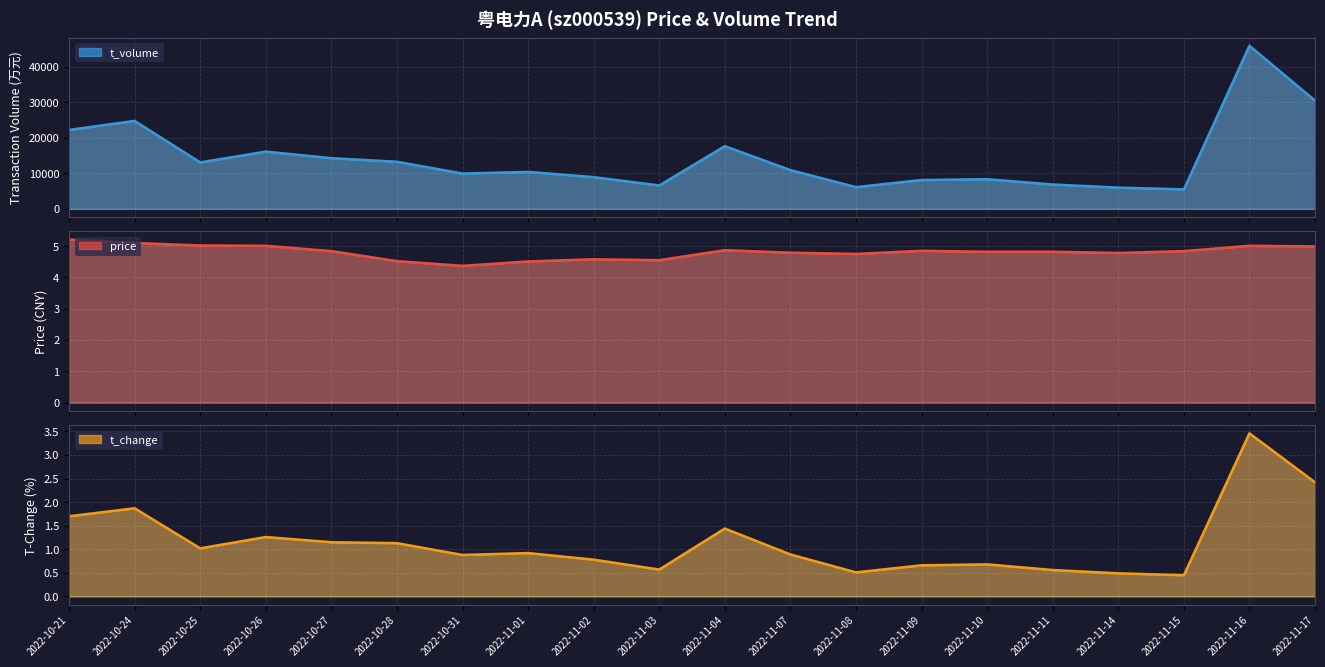

Reading left to right, extract all data points from this chart.

price: 5.2	5.1	5.0	5.0	4.8	4.5	4.4	4.5	4.6	4.5	4.9	4.8	4.8	4.8	4.8	4.8	4.8	4.8	5.0	5.0
t_change: 1.7	1.9	1.0	1.3	1.1	1.1	0.9	0.9	0.8	0.6	1.4	0.9	0.5	0.7	0.7	0.6	0.5	0.5	3.5	2.4
t_volume: 22262.0	24814.0	13103.0	16145.0	14301.0	13282.0	9953.0	10424.0	8956.0	6601.0	17683.0	10933.0	6132.0	8130.0	8374.0	6865.0	5990.0	5501.0	45999.0	30513.0